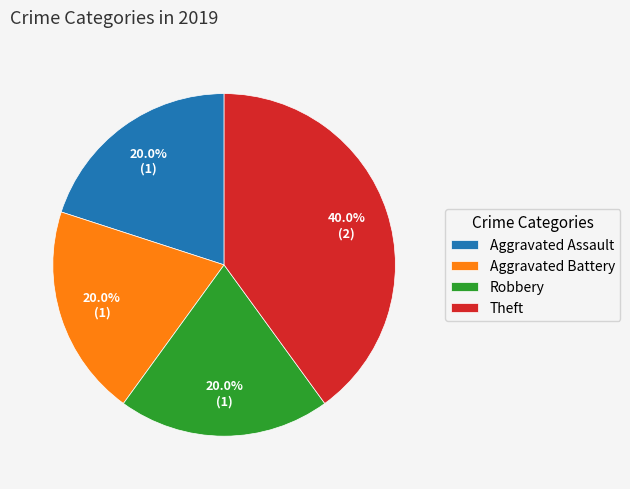

What portion of the pie excludes Aggravated Battery?

80.0%